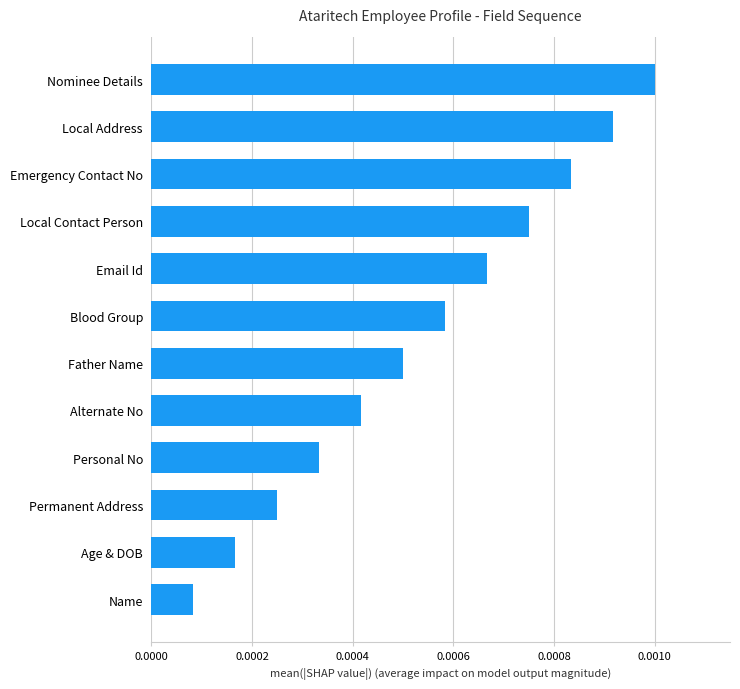

List the labels in order of value, smallest first.

Name, Age & DOB, Permanent Address, Personal No, Alternate No, Father Name, Blood Group, Email Id, Local Contact Person, Emergency Contact No, Local Address, Nominee Details